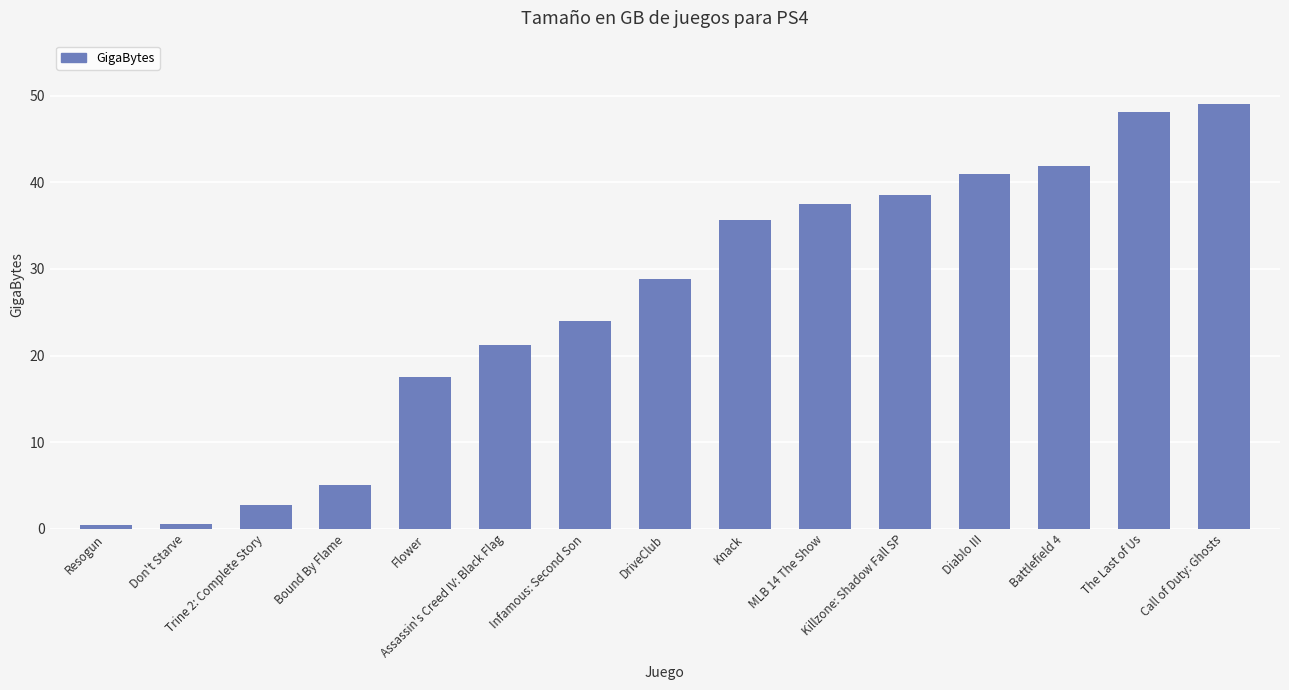

What is the maximum value shown in the chart?

49.0